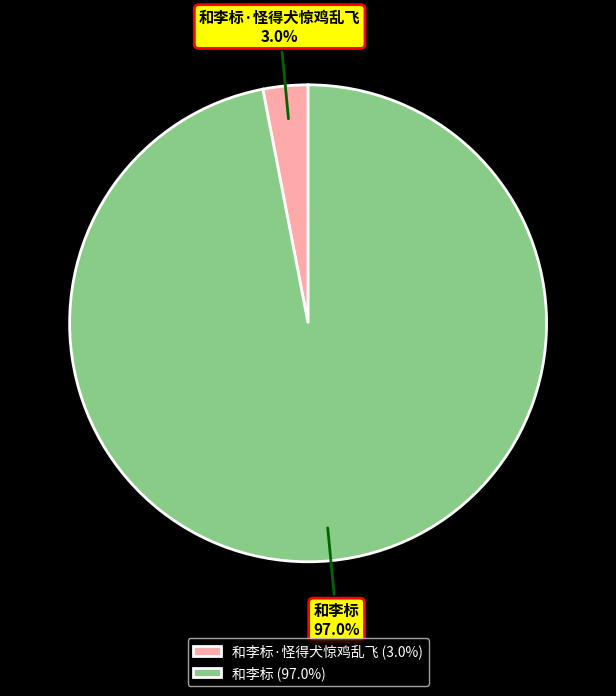

Between 和李标 and 和李标·怪得犬惊鸡乱飞, which is larger?

和李标